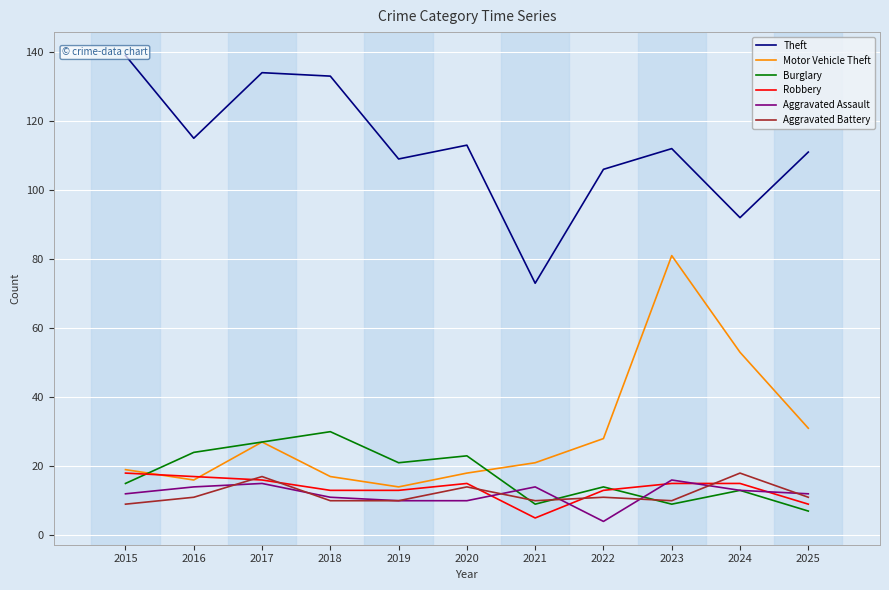

At which label does Robbery first exceed 15?

2015